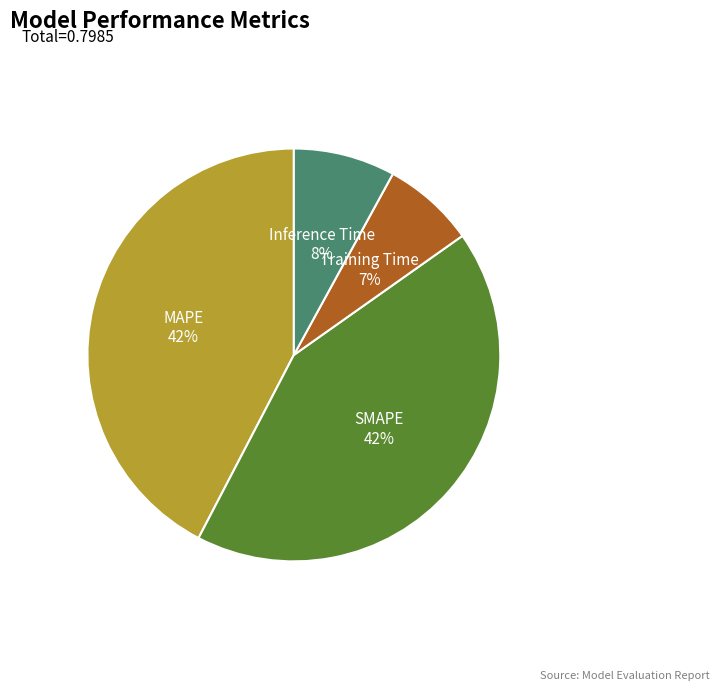

To the nearest percent, what is the average slice percentage?

20%